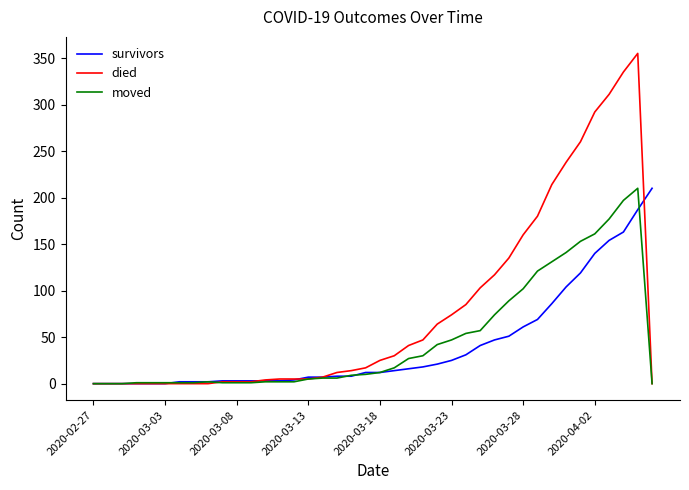

How many series are shown in this chart?

3